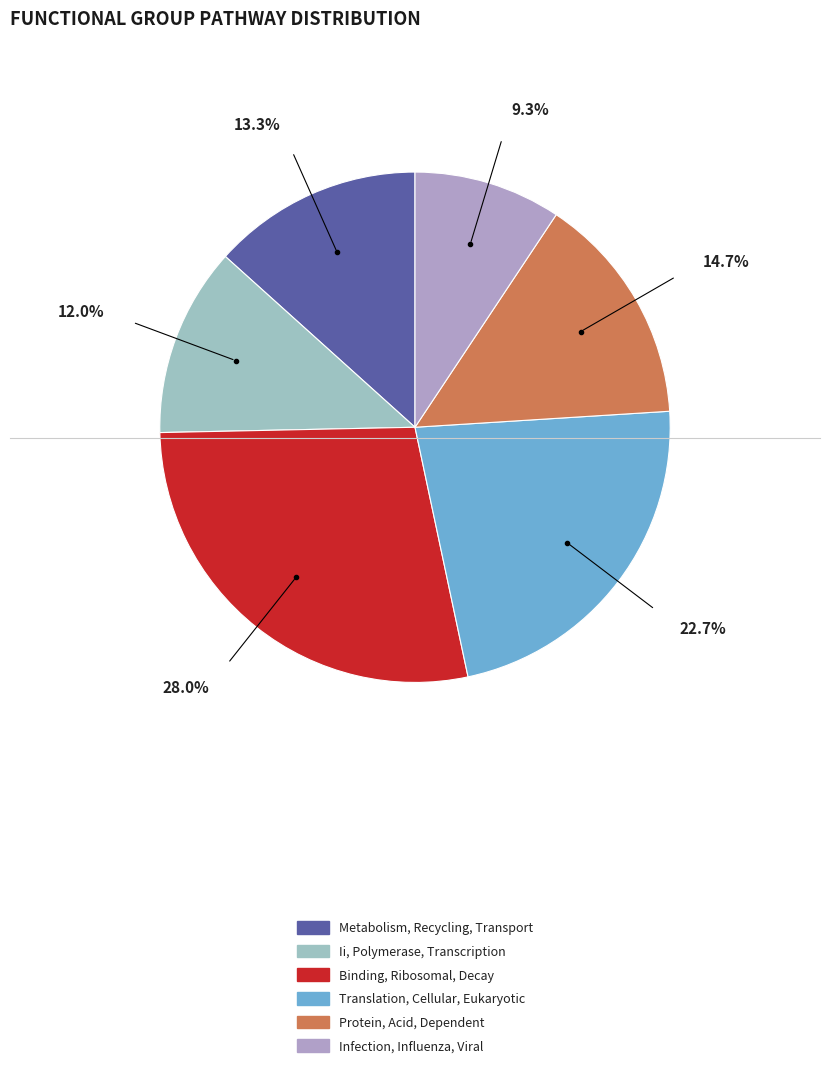

Between Infection, Influenza, Viral and Translation, Cellular, Eukaryotic, which is larger?

Translation, Cellular, Eukaryotic